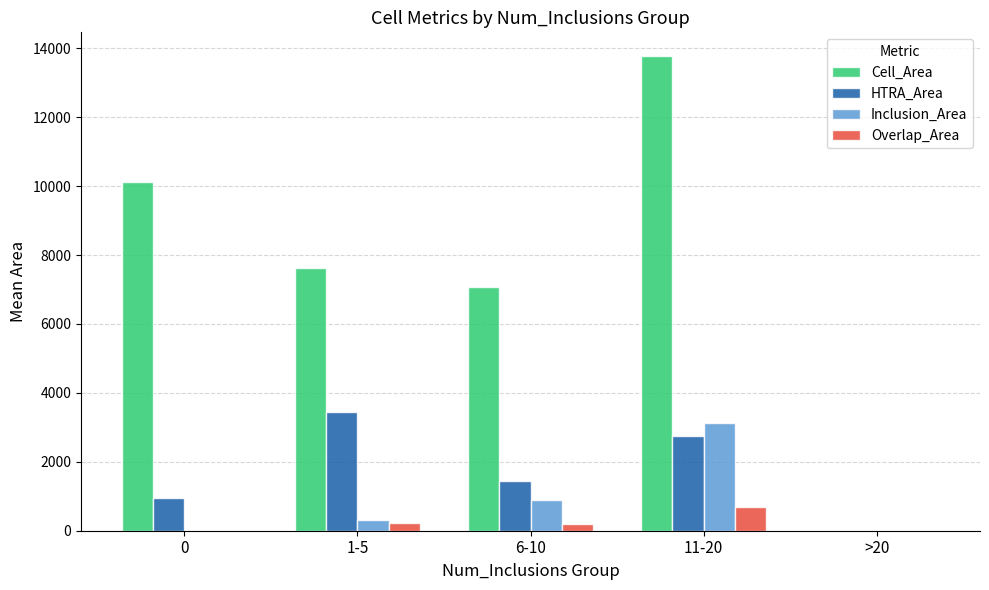

What is the sum of the Inclusion_Area values at 0 and 11-20?

3140.0